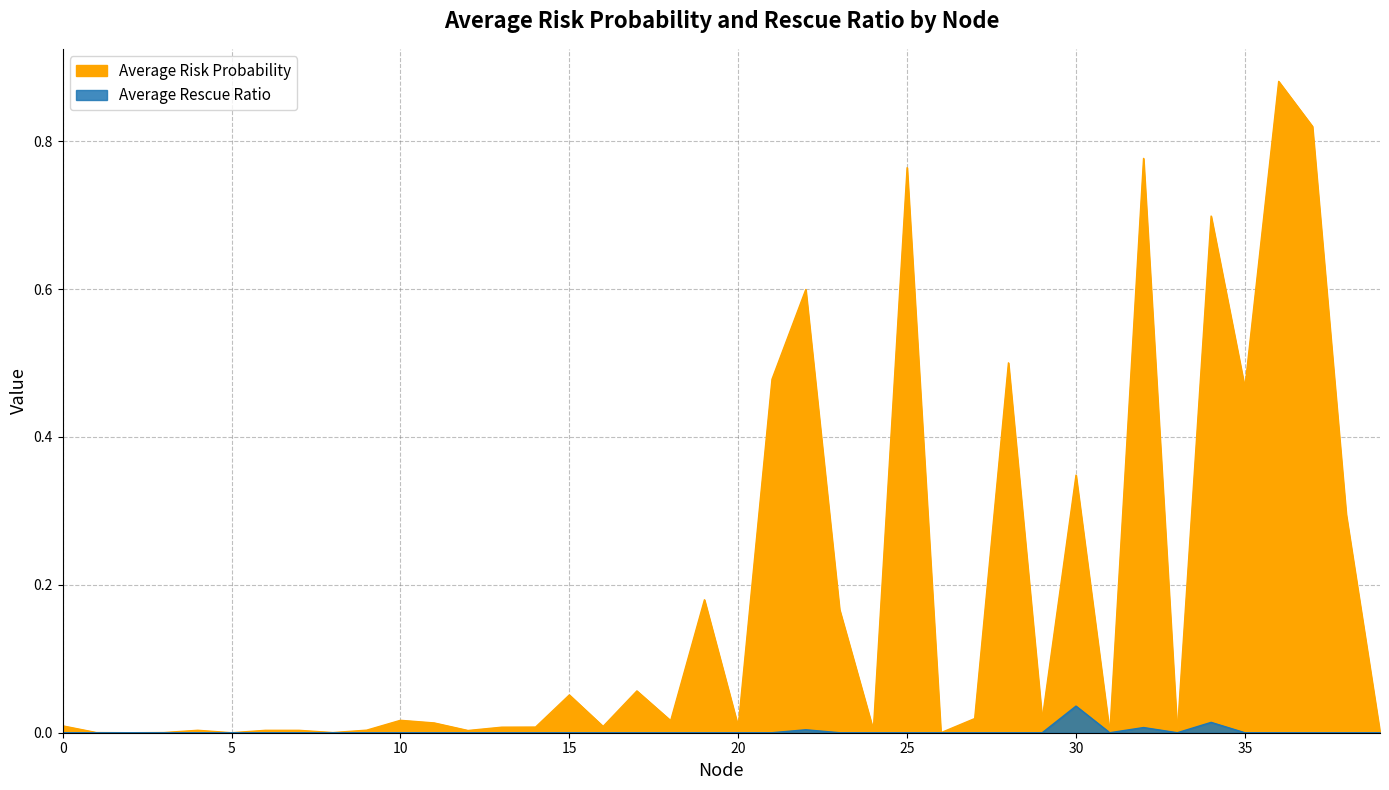

At 4, list the series in order from largest to smallest.

Average Risk Probability, Average Rescue Ratio